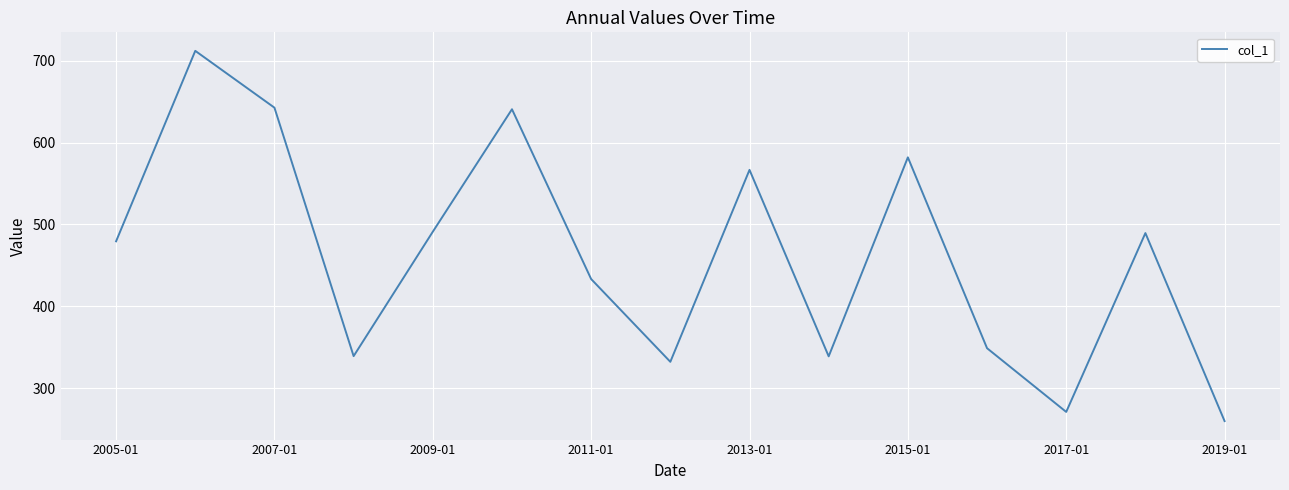

What is the maximum value shown in the chart?

712.2